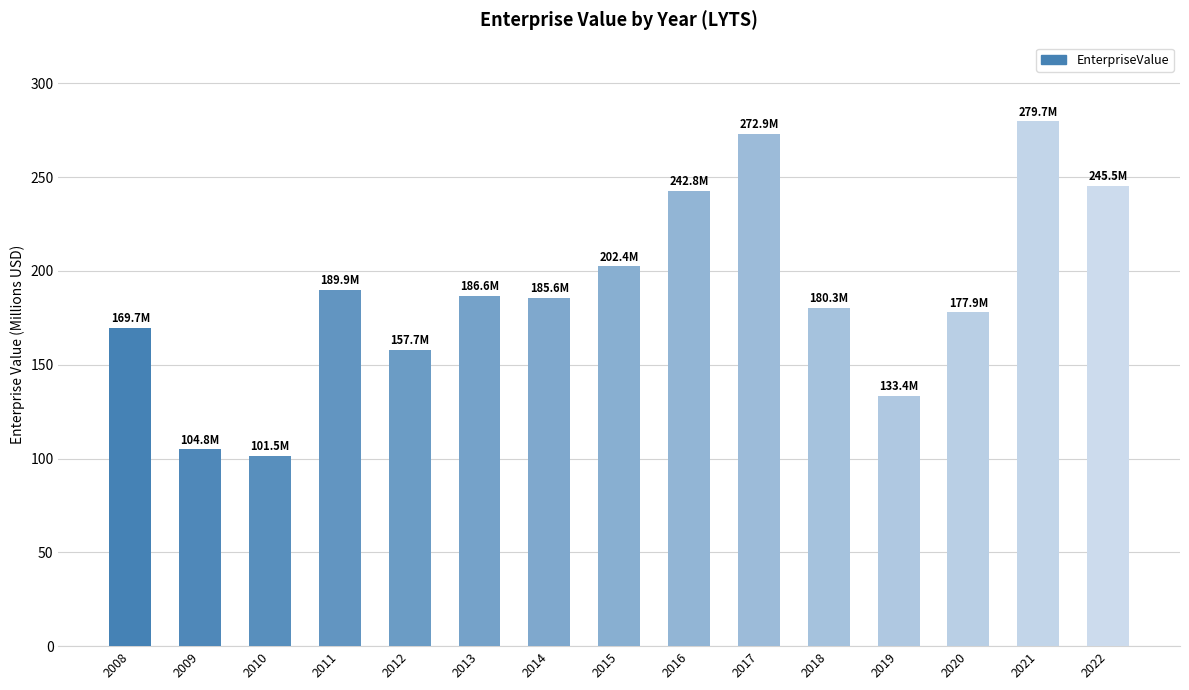

What is the ratio of the value at 2012 to the value at 2020?

0.9